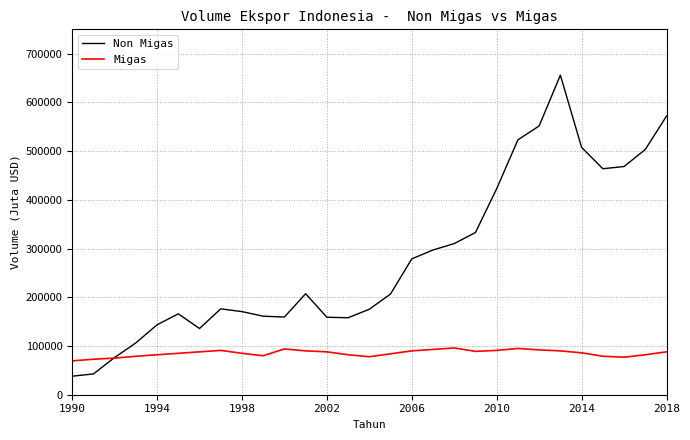

List the series in order of their peak value, highest first.

Non Migas, Migas